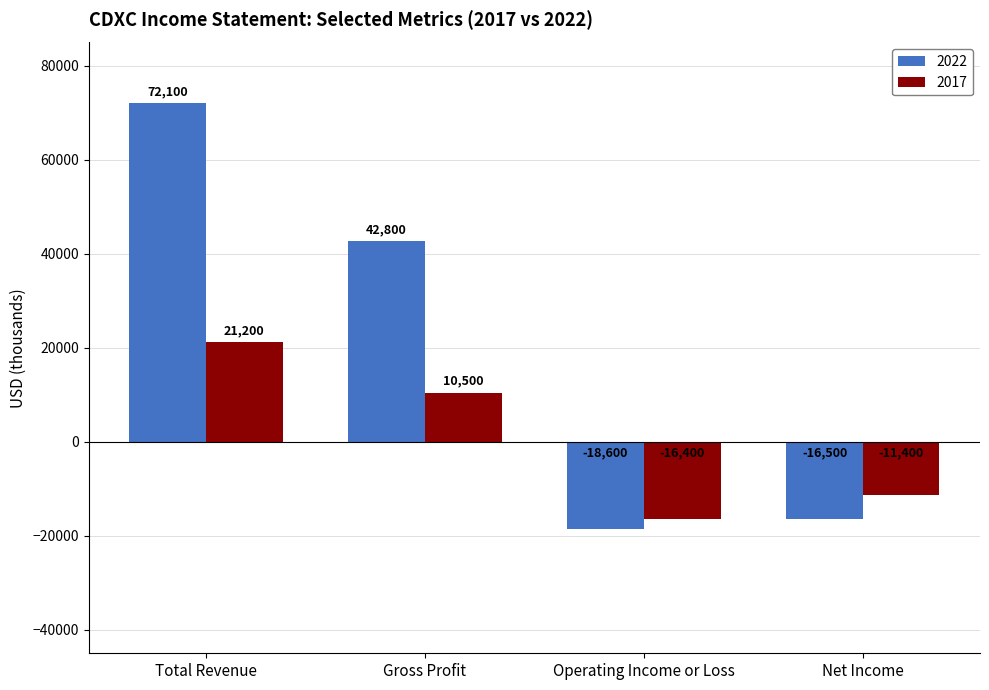

At which category is the sum across all series the highest?

Total Revenue